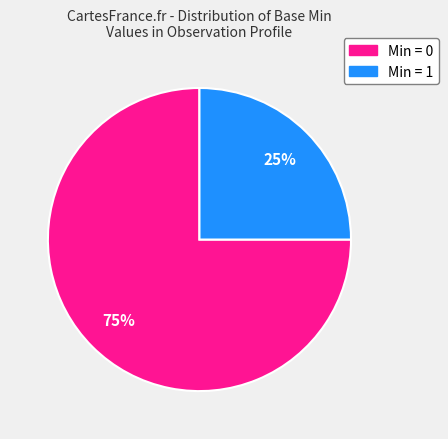

To the nearest percent, what is the difference between the largest and smallest slice percentages?

50%